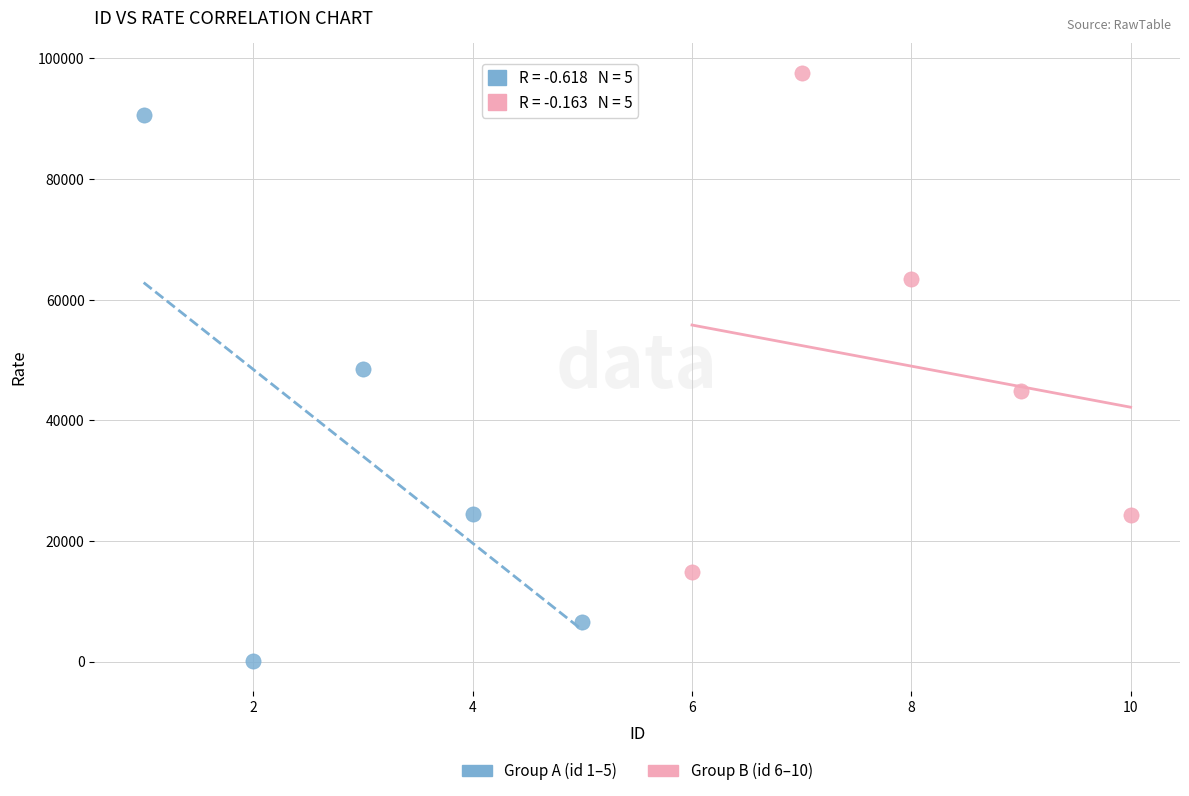

Which series reaches the minimum Y coordinate?

Group A (id 1–5)